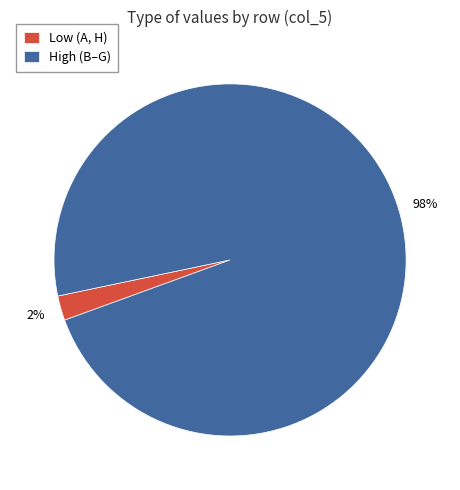

Which has a higher value, High (B–G) or Low (A, H)?

High (B–G)